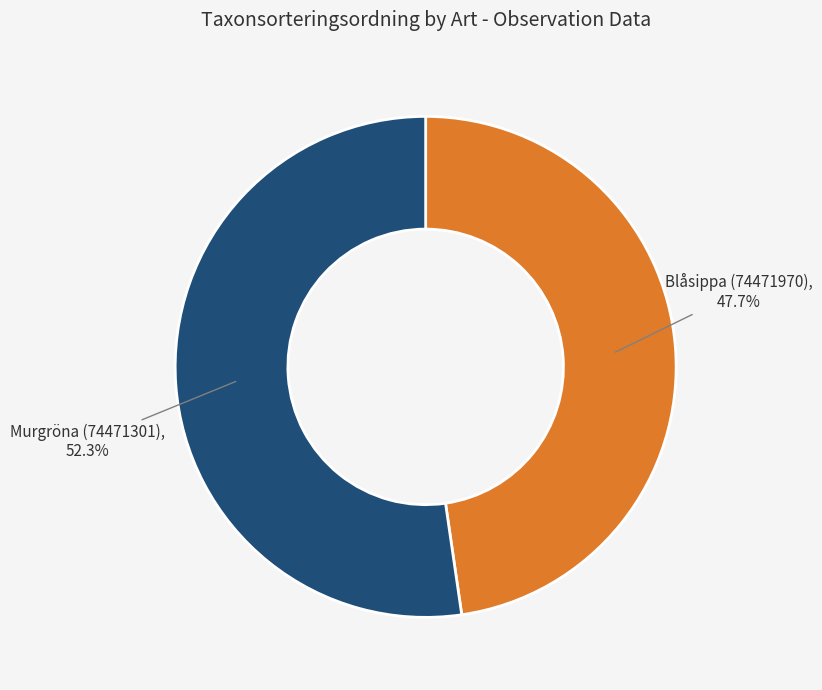

How many slices are in this pie chart?

2